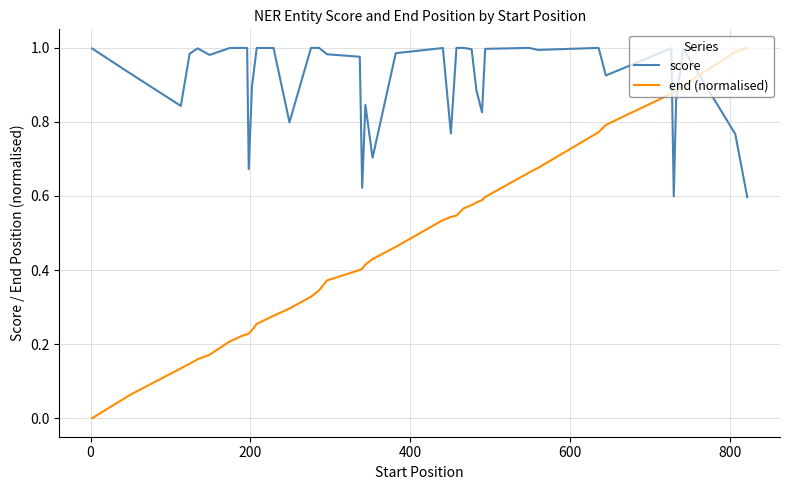

Rank the series by their average value, from highest to lowest.

score, end (normalised)